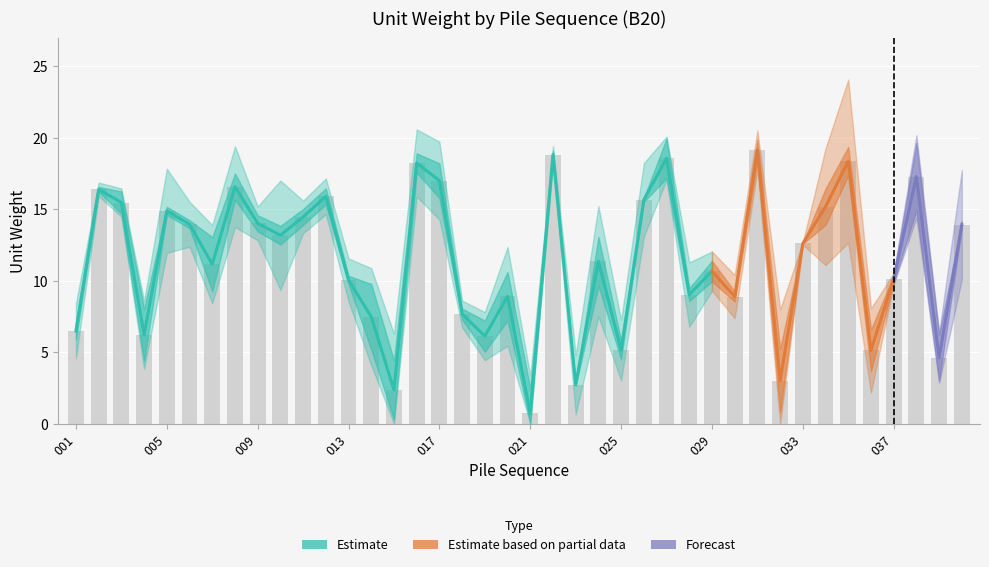

How many data points are less than 12?

20